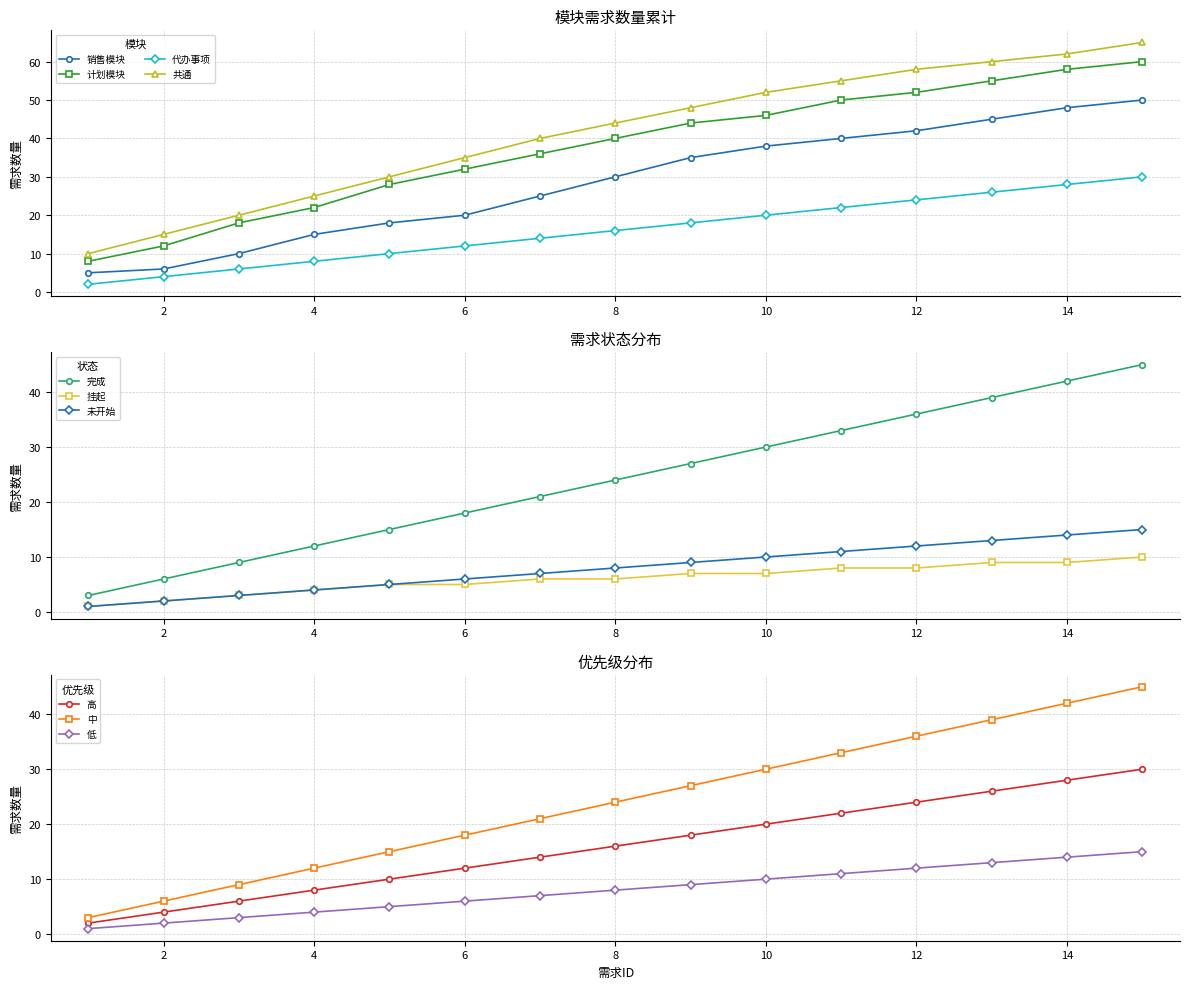

What is the difference between the 计划模块 values at 14 and 4?

36